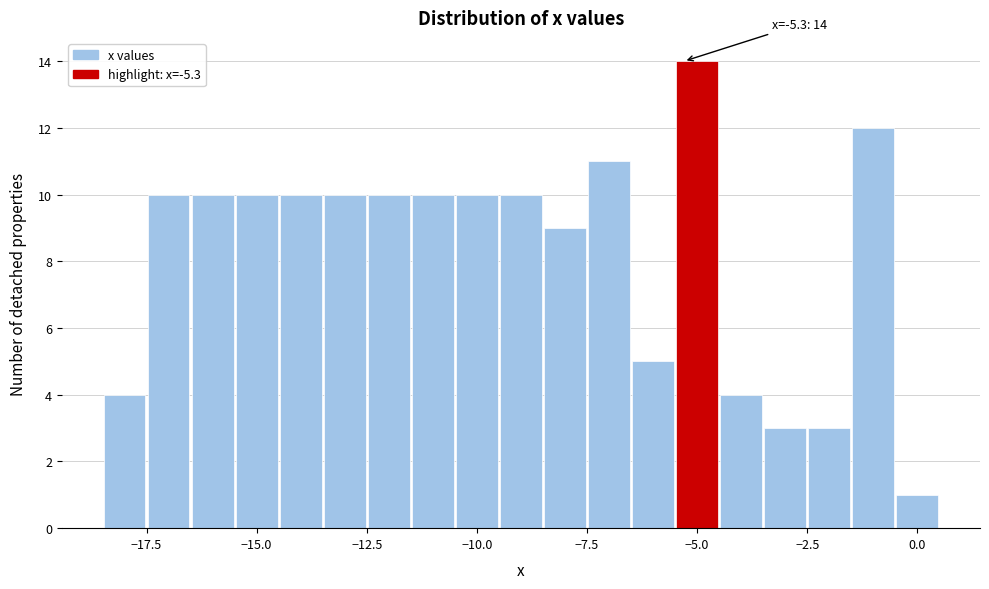

Read against the x-axis, roughly where is the centre of the tallest bar?

-5.0